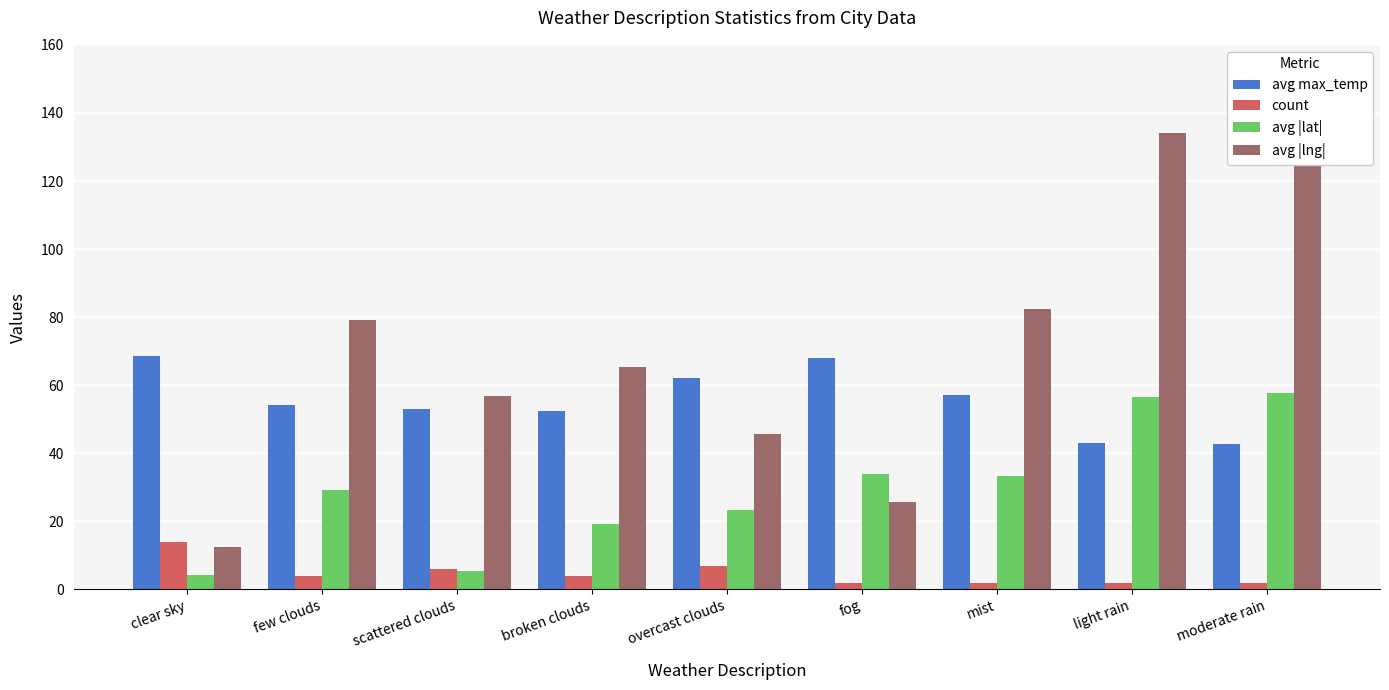

Is it true that avg |lat| equals 1.6 at clear sky?

False